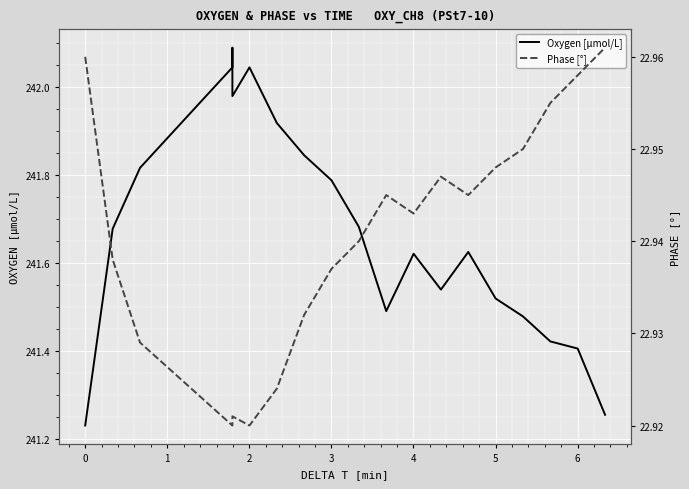

Where is Phase [°] nearest to the value 22?

2